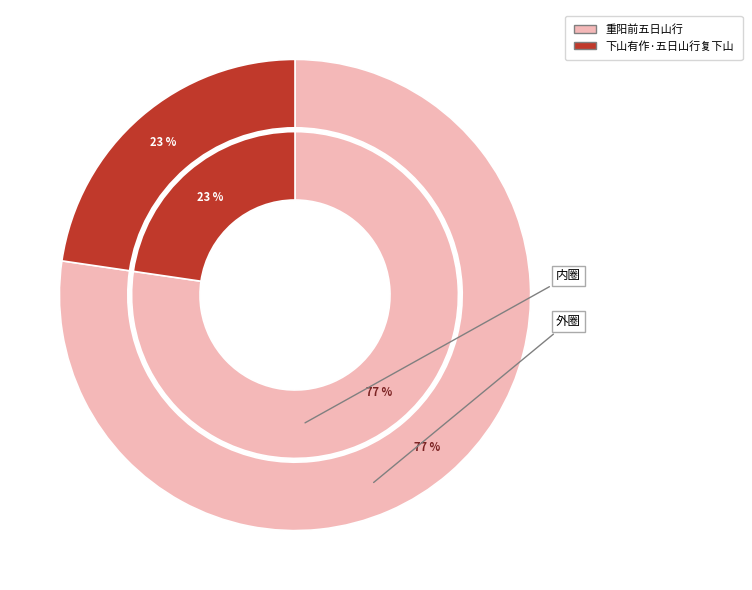

How many segments does this pie chart have?

2